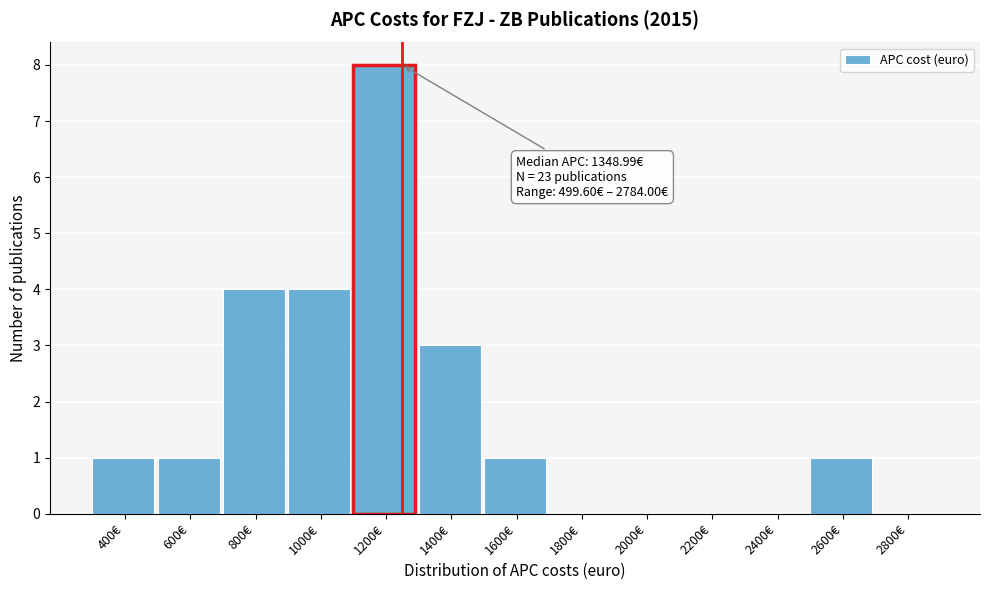

Reading right to left, list all the values displayed in this chart.

2800€=0	2600€=1	2400€=0	2200€=0	2000€=0	1800€=0	1600€=1	1400€=3	1200€=8	1000€=4	800€=4	600€=1	400€=1